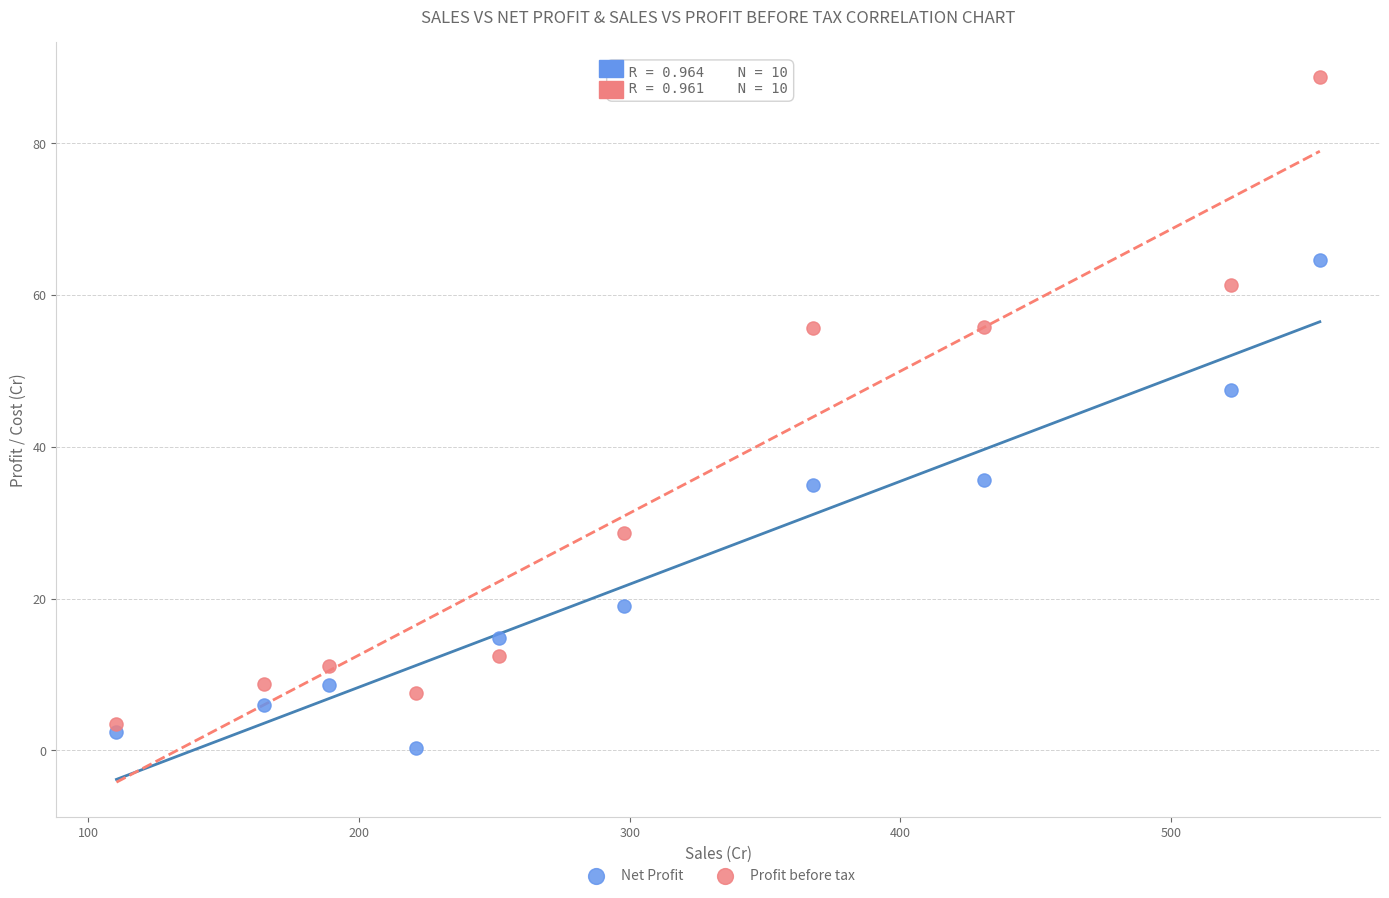

Which series contains the lowest Y value?

Net Profit